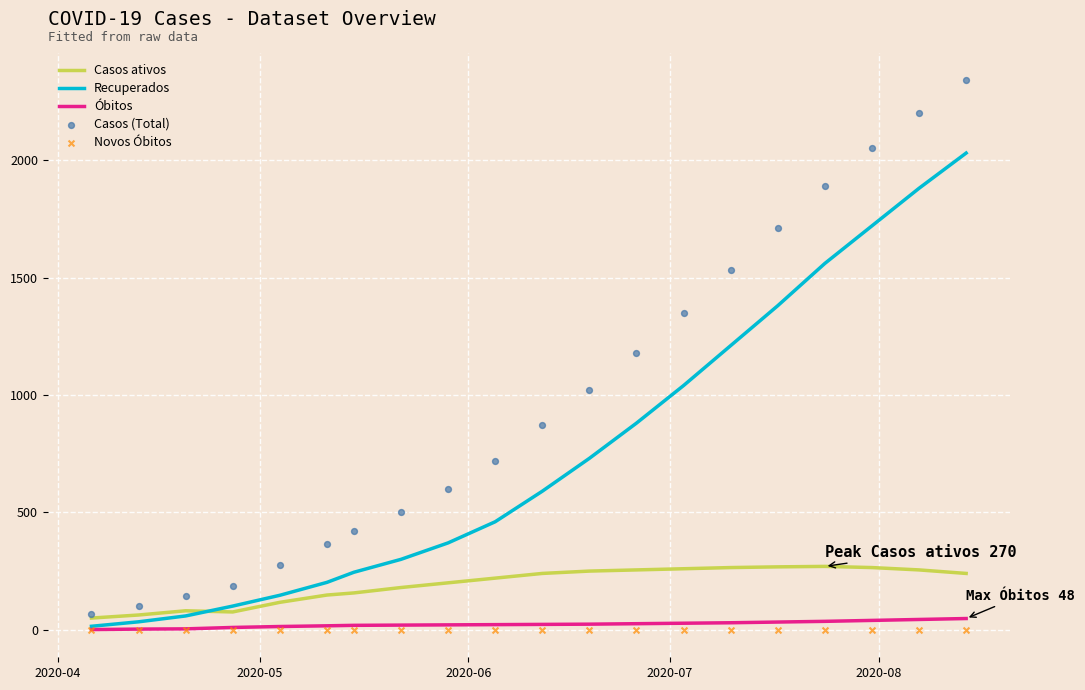

Which series reaches the maximum Y coordinate?

Casos (Total)